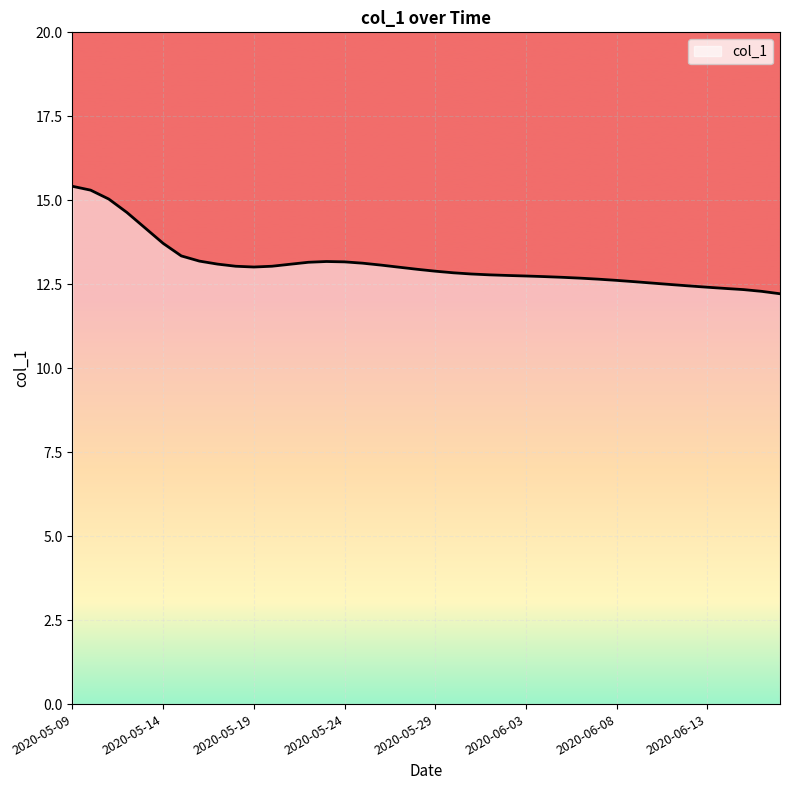

What is the smallest value displayed?

12.2